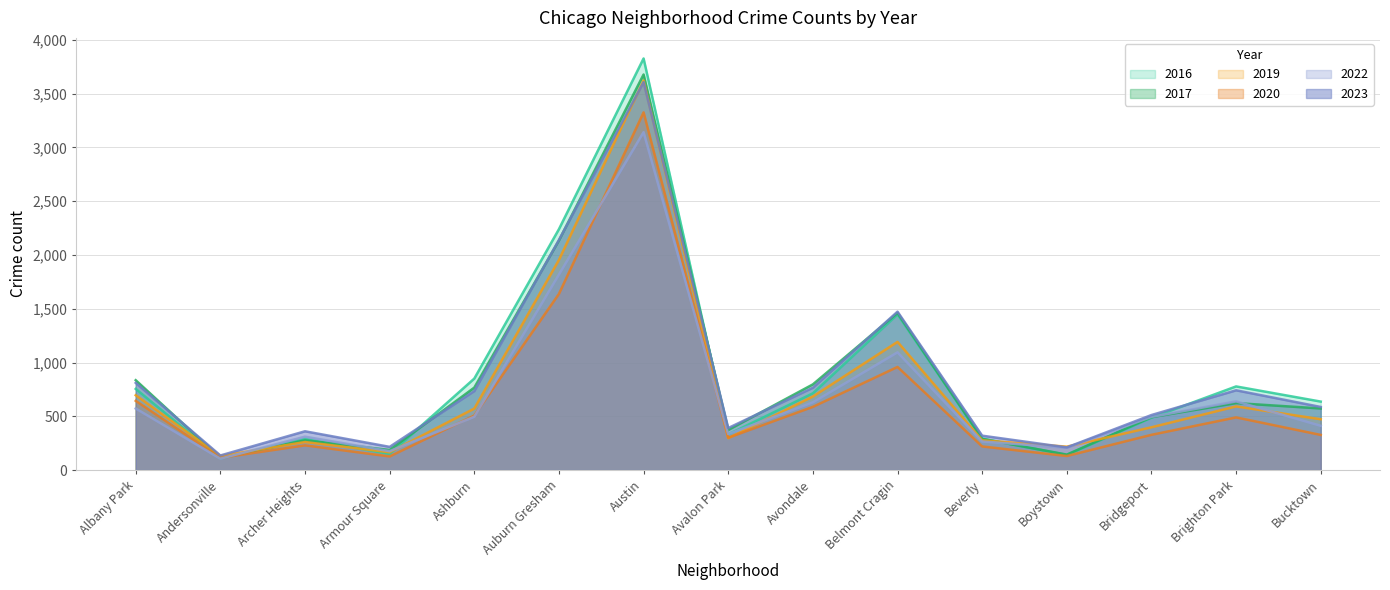

Is the value of 2020 at Austin greater than the value of 2017 at Archer Heights?

Yes